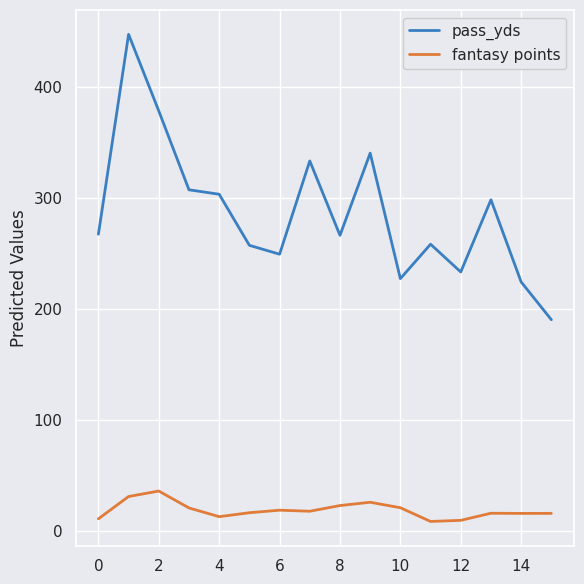

List the series in order of their peak value, lowest first.

fantasy points, pass_yds